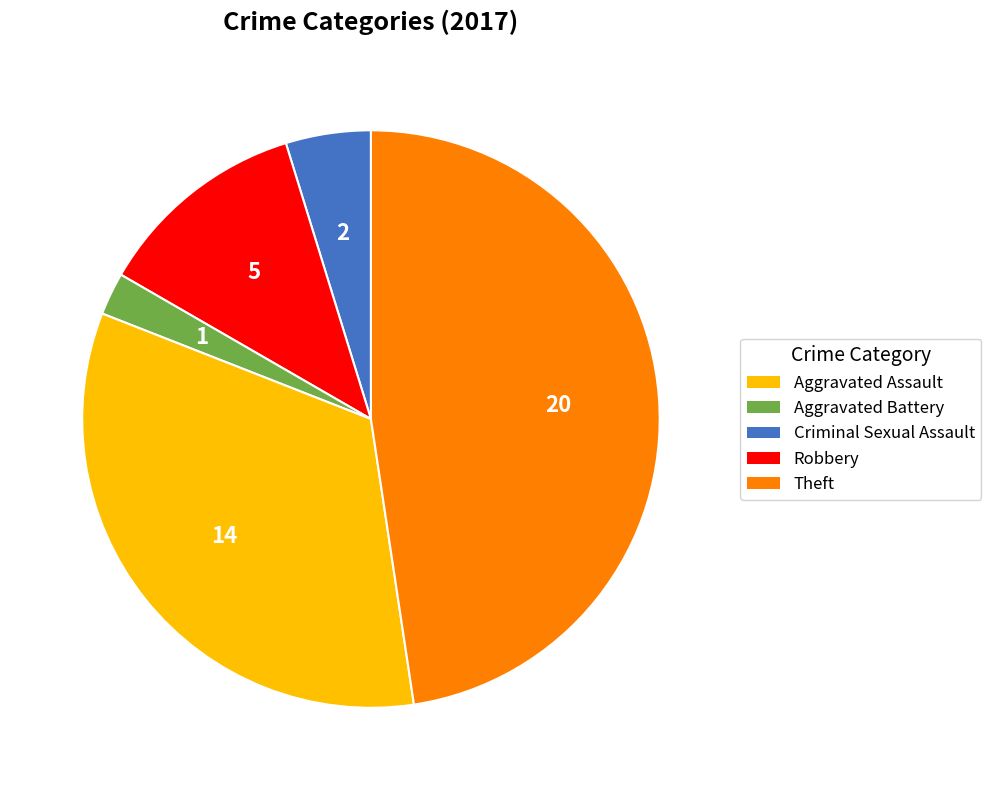

How many segments does this pie chart have?

5